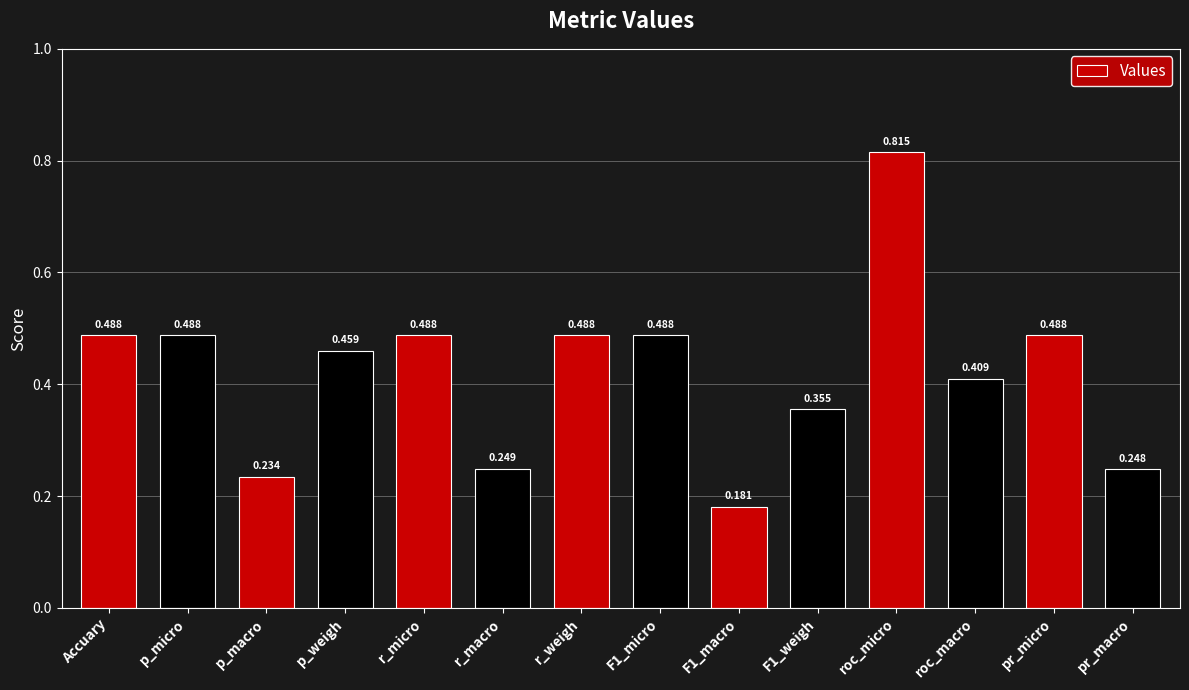

Between roc_macro and pr_micro, which is larger?

pr_micro